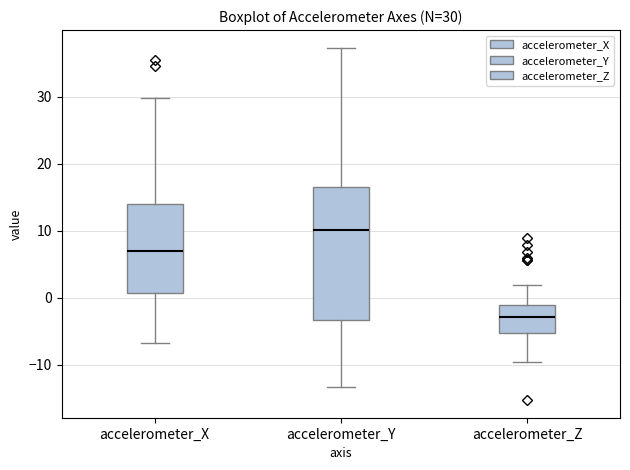

Which box has the lowest median line?

accelerometer_Z